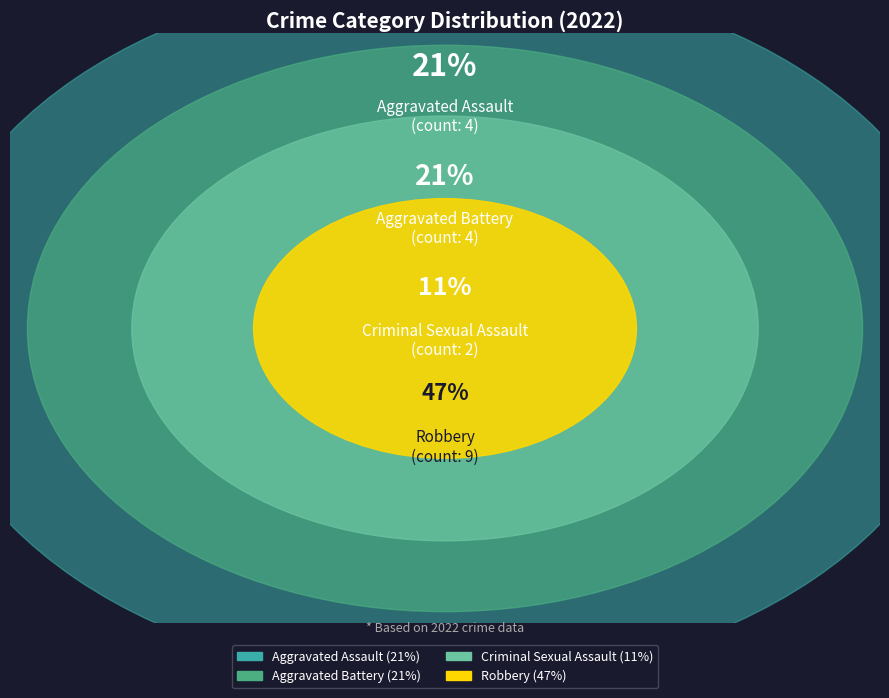

Rank the categories by value from highest to lowest.

Robbery, Aggravated Assault, Aggravated Battery, Criminal Sexual Assault